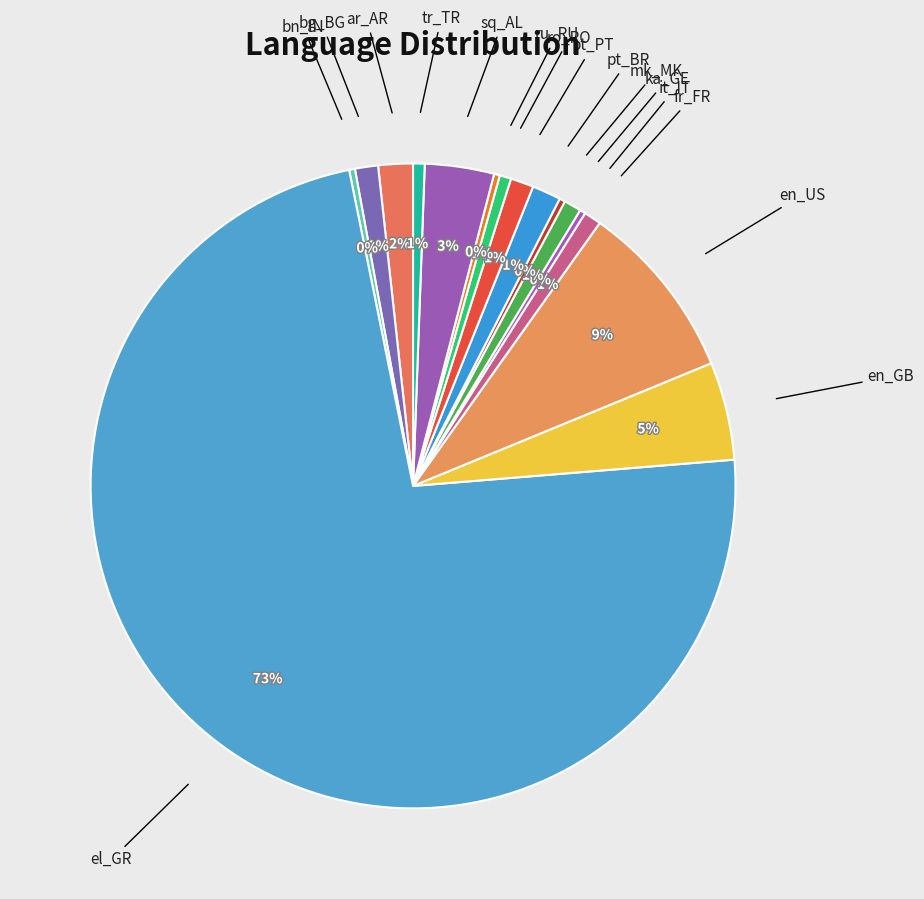

Which slice is the largest?

el_GR